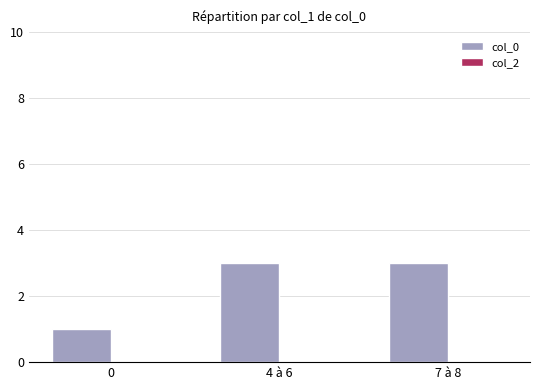

What is the greatest value displayed?

3